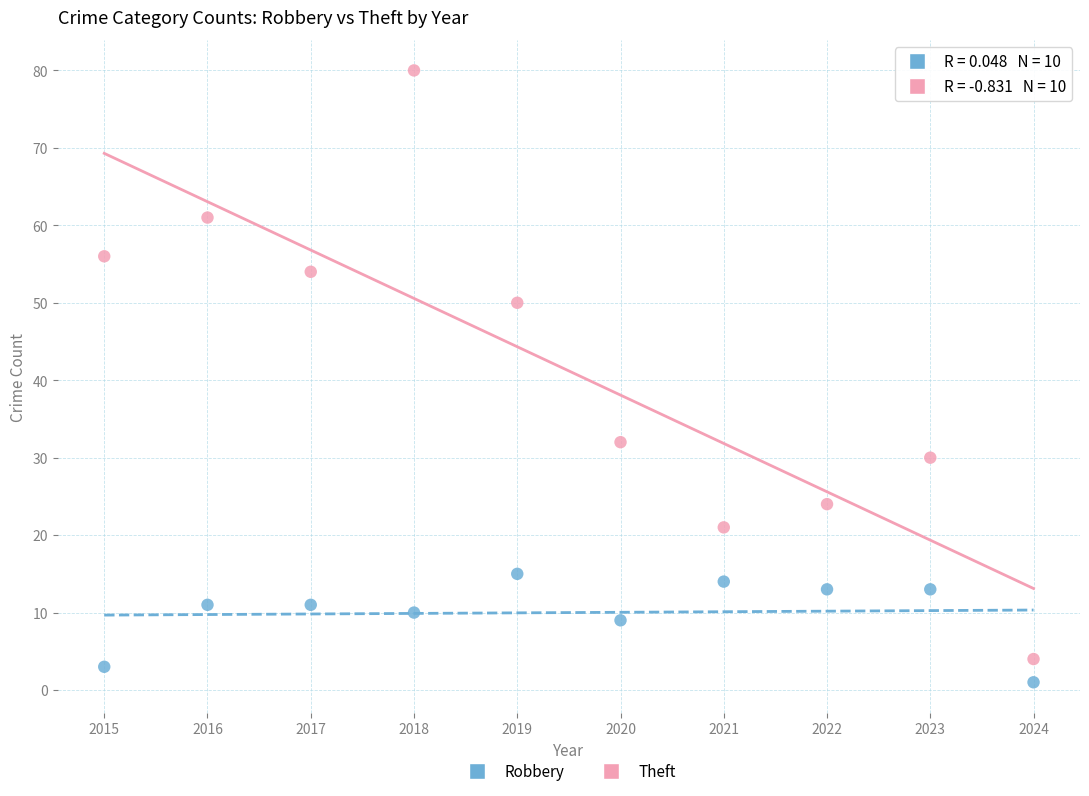

What are all the series names shown in the legend?

Robbery, Theft